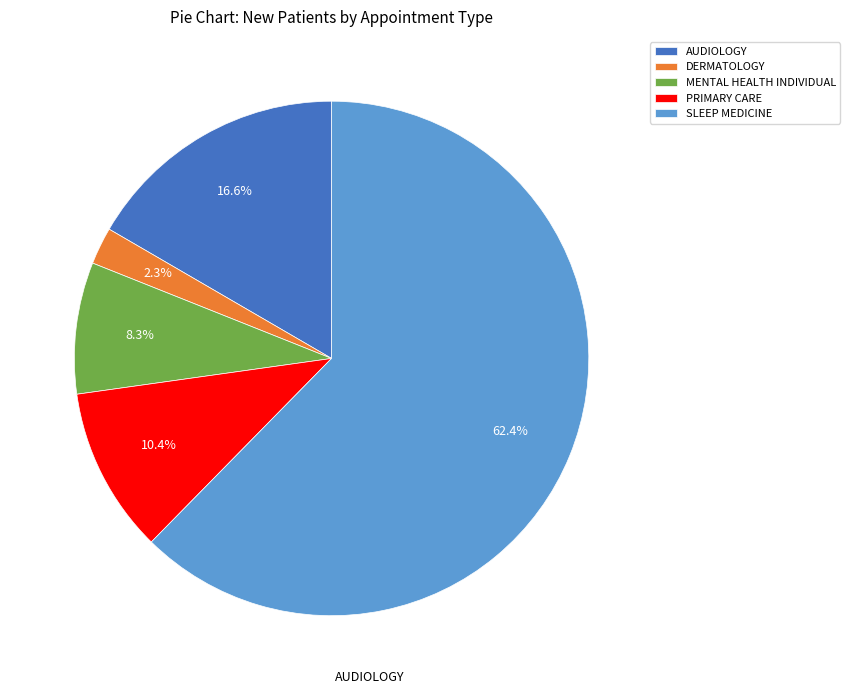

Count the number of slices in the pie.

5